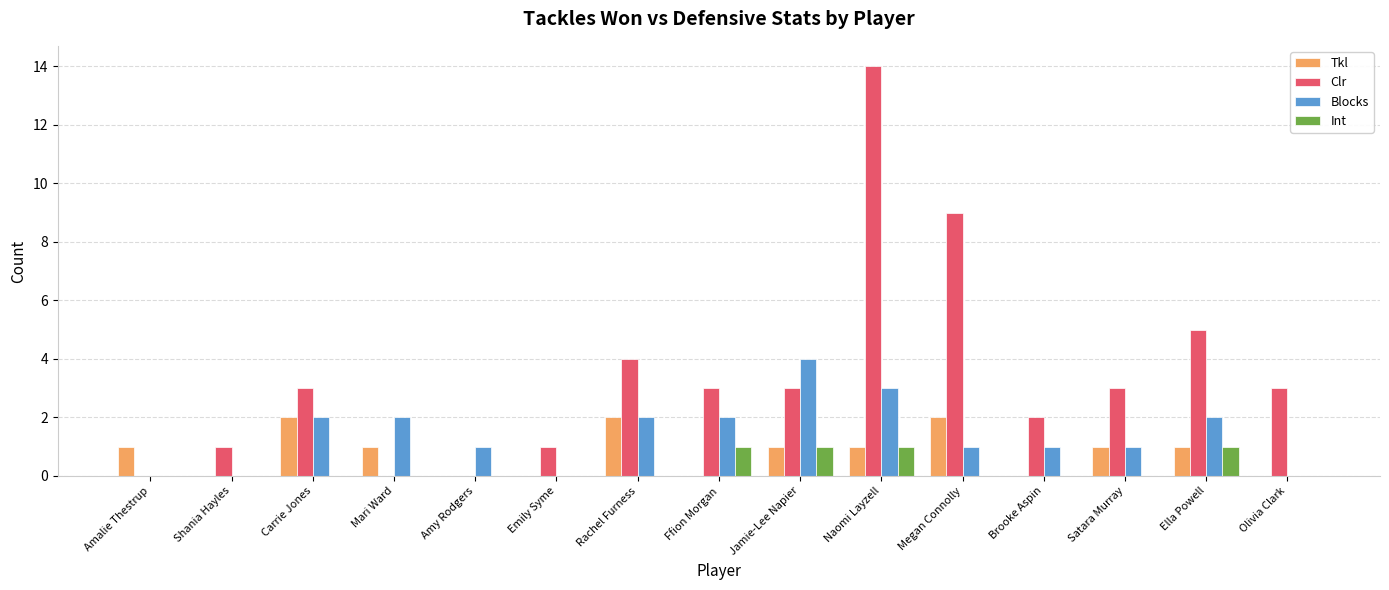

How many distinct data groups are displayed?

4